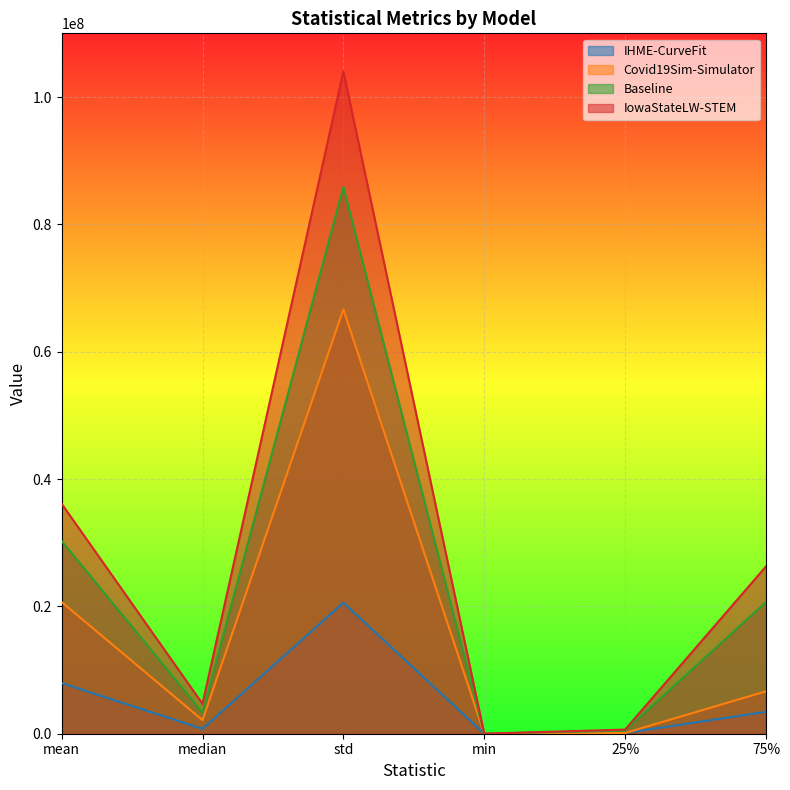

Reading left to right, transcribe all the data shown in this chart.

IHME-CurveFit: mean=7963183.1	median=767463.9	std=20589119.5	min=479.0	25%=121755.3	75%=3435890.9
Covid19Sim-Simulator: mean=20680730.0	median=2130021.1	std=66646796.8	min=13.8	25%=111501.6	75%=6656932.2
Baseline: mean=30273219.2	median=3297337.2	std=85880914.3	min=17161.0	25%=495310.7	75%=20672530.7
IowaStateLW-STEM: mean=36121435.7	median=4695889.0	std=104019545.0	min=3136.0	25%=650932.0	75%=26265748.0